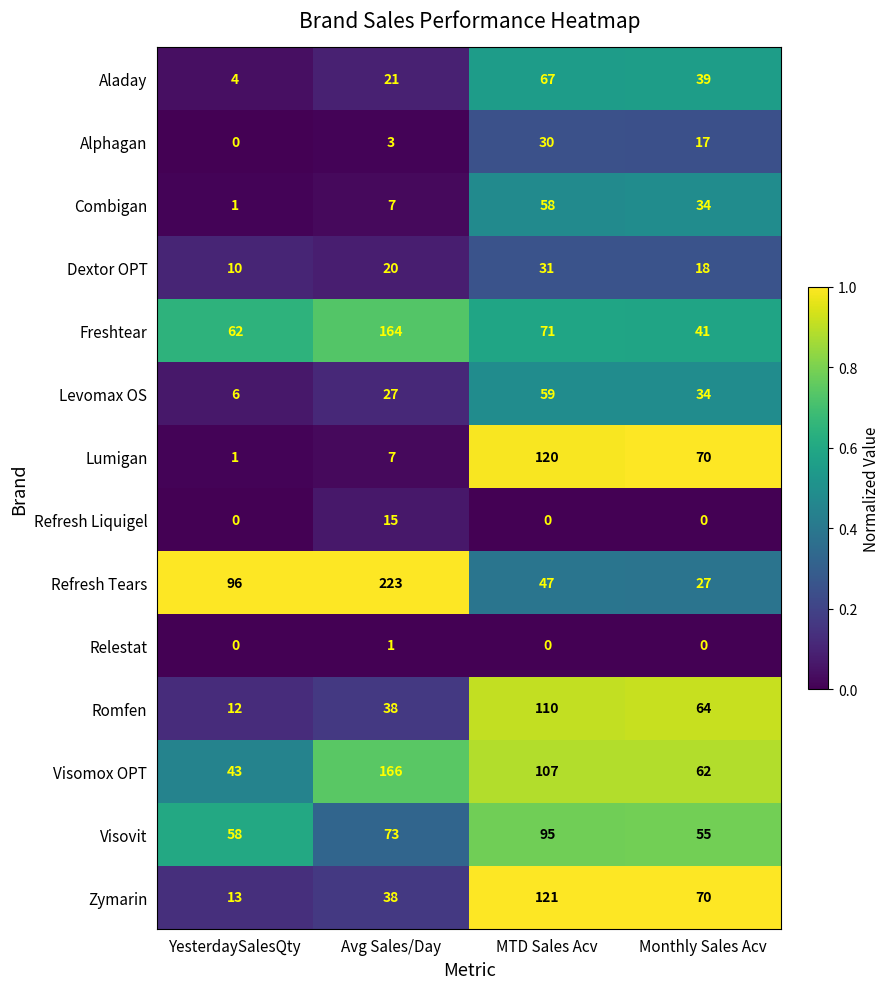

Is the value of Refresh Liquigel at Avg Sales/Day greater than the value of Relestat at MTD Sales Acv?

Yes